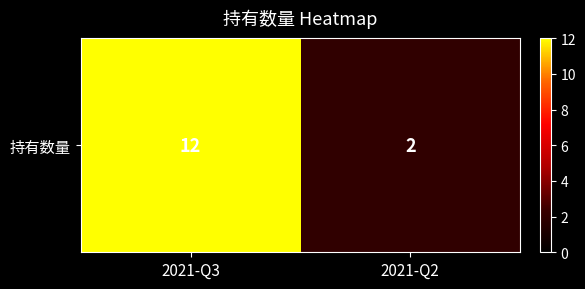

Reading left to right, transcribe all the data shown in this chart.

2021-Q3=12	2021-Q2=2